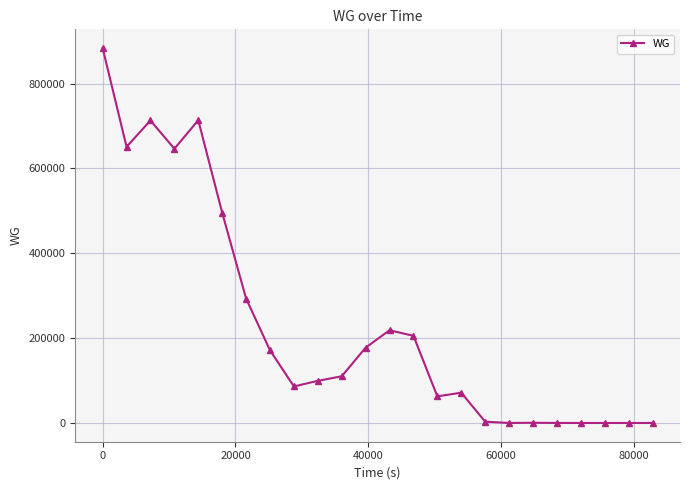

What is the difference between the second highest and second lowest values?

713575.0